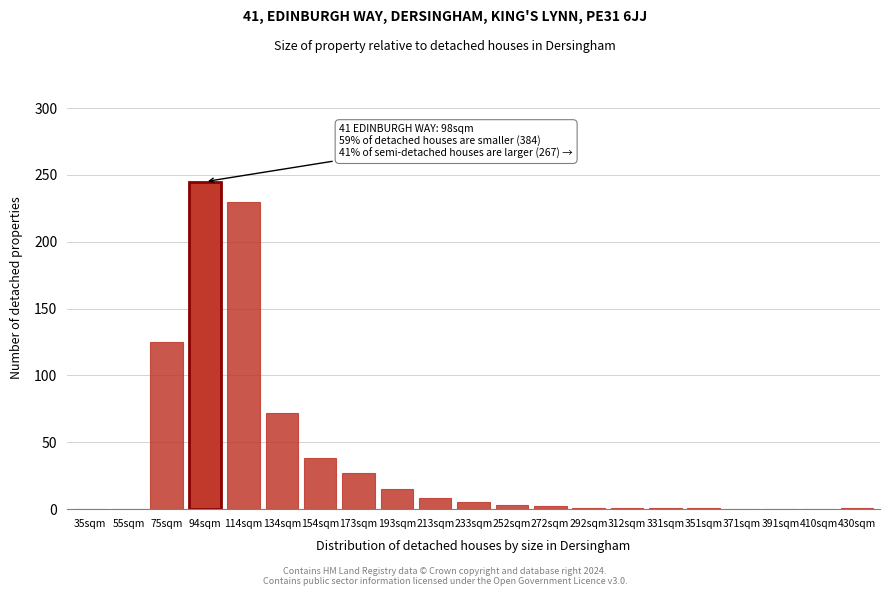

What is the greatest value displayed?

245